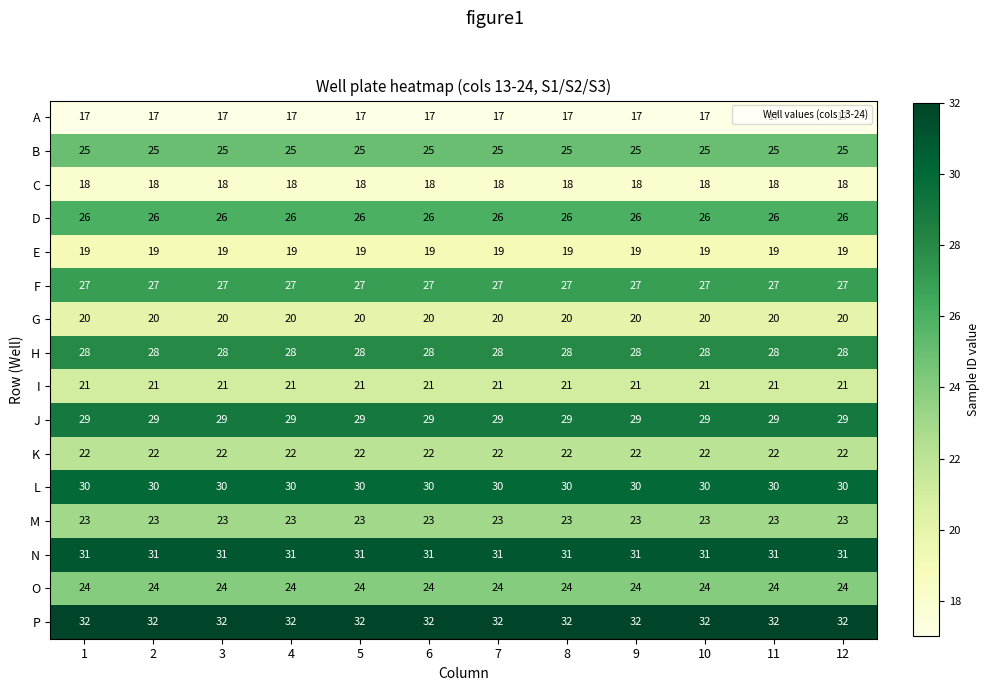

What is the minimum value for D?

26